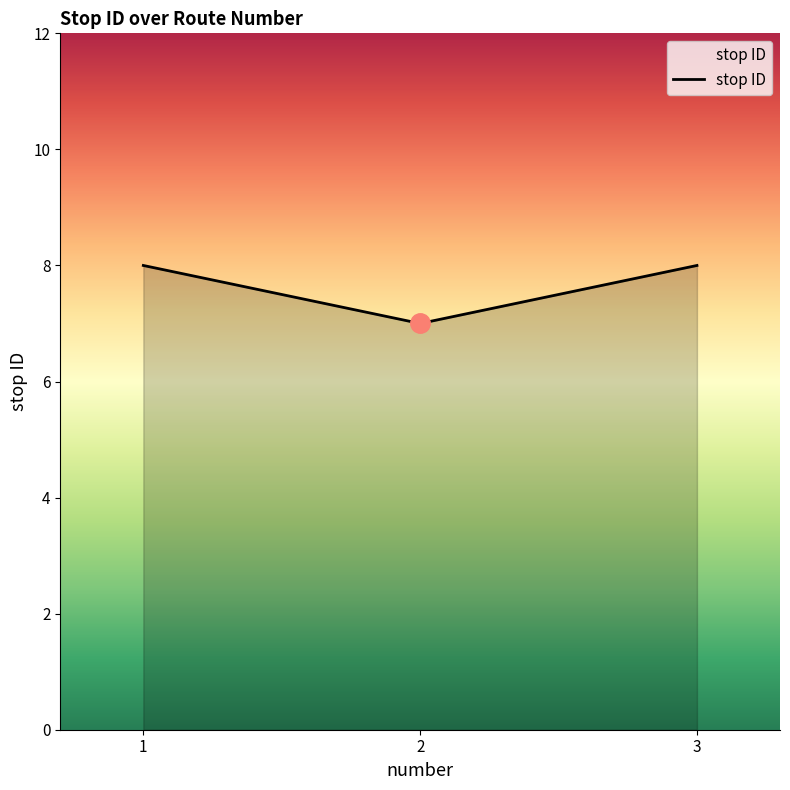

Between 3 and 2, which is larger?

3